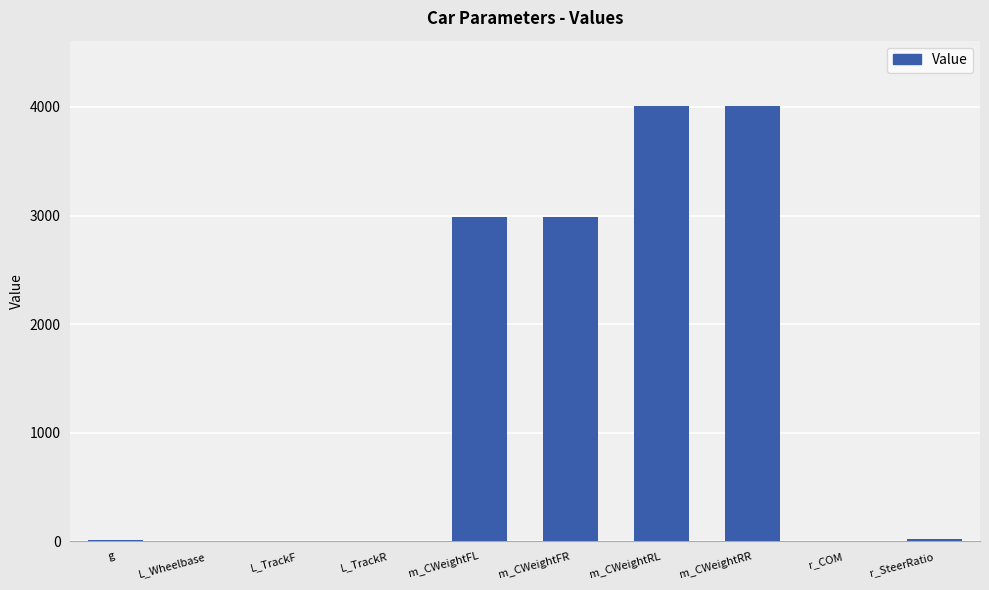

What is the maximum value shown in the chart?

4009.0